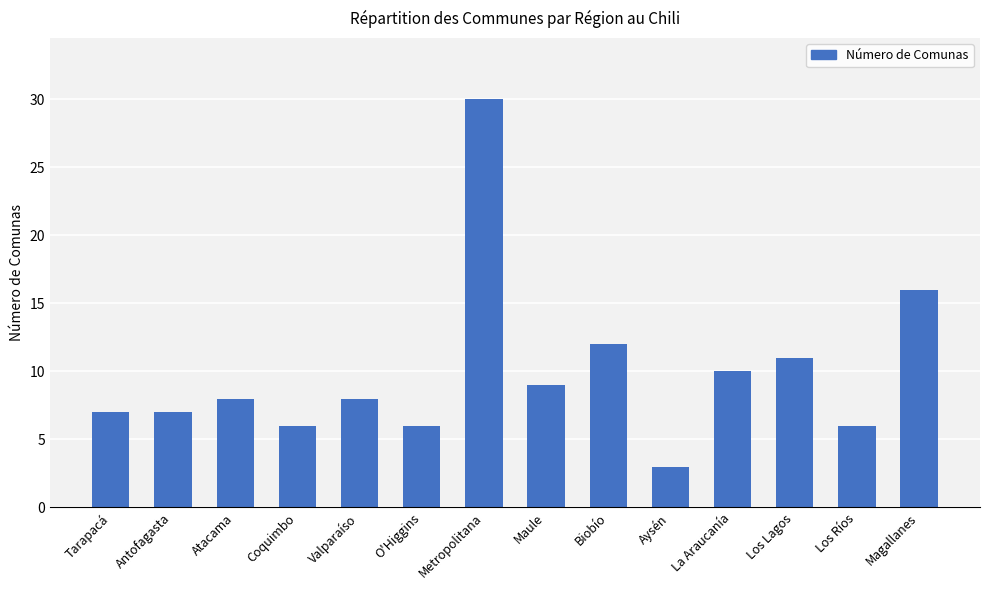

The value at Aysén is 3. True or false?

True